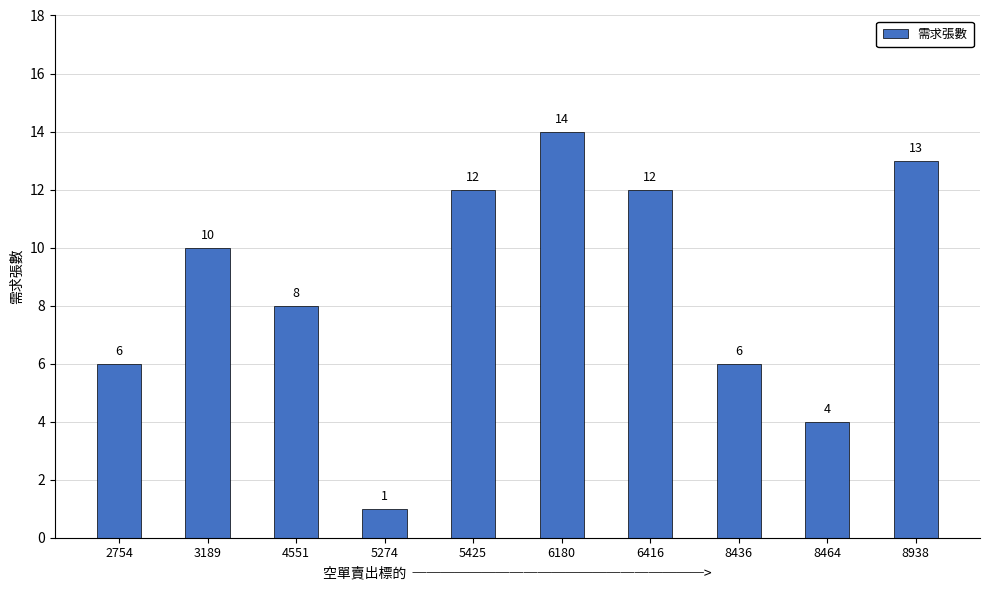

What is the value of the 6th bar from the left?

14